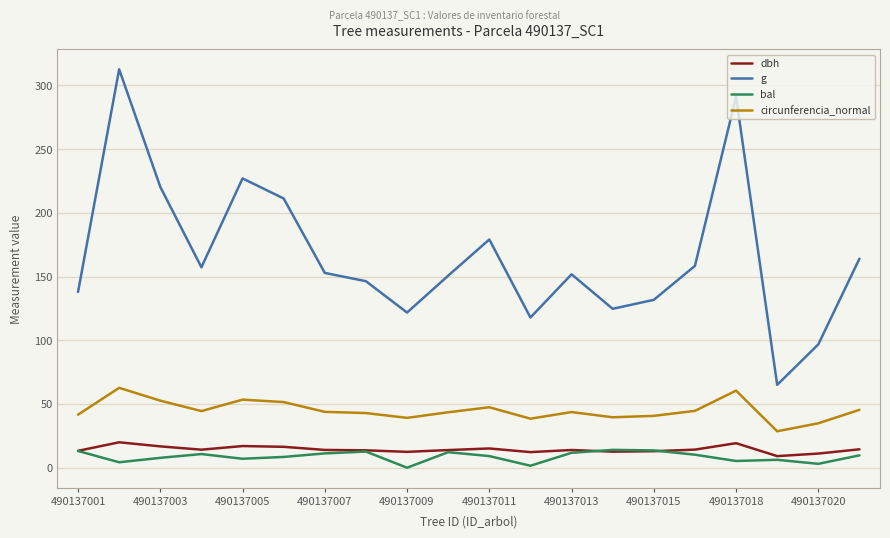

In g, how many points are higher than both neighbors (excluding endpoints)?

5